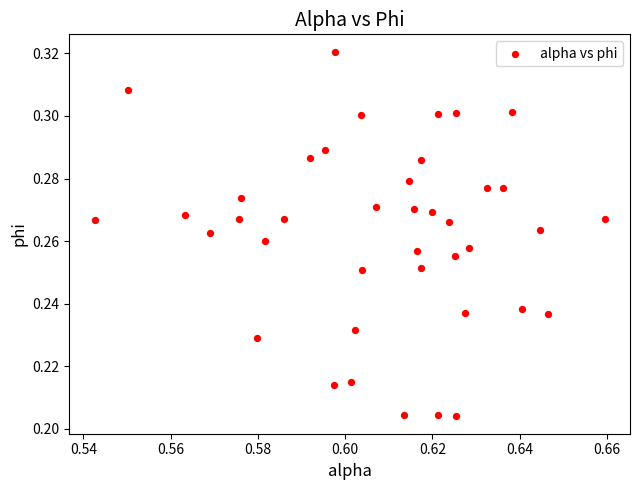

How many data points are displayed?

40